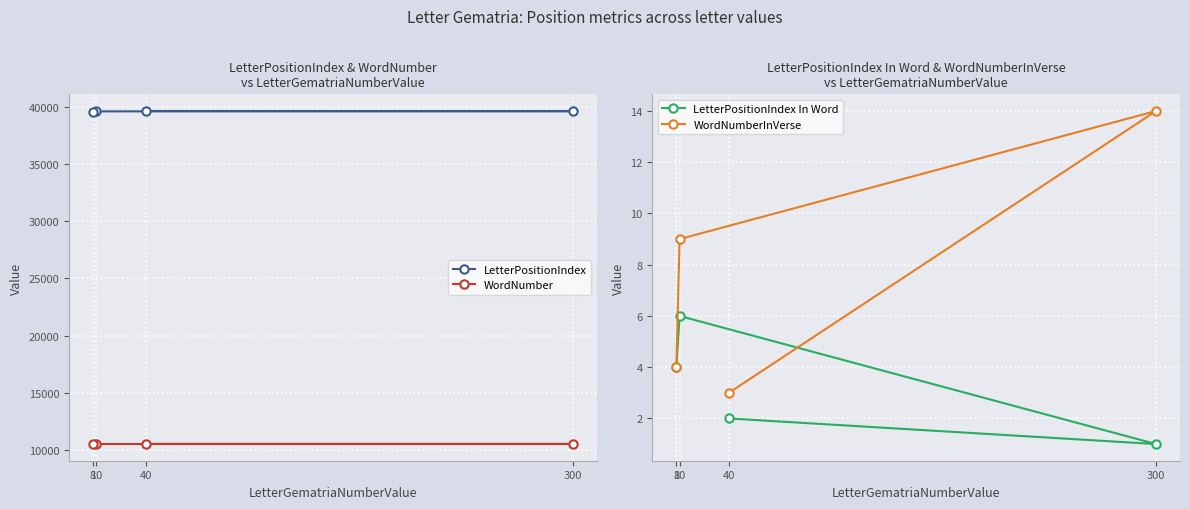

What are all the series names shown in the legend?

LetterPositionIndex, WordNumber, LetterPositionIndex In Word, WordNumberInVerse